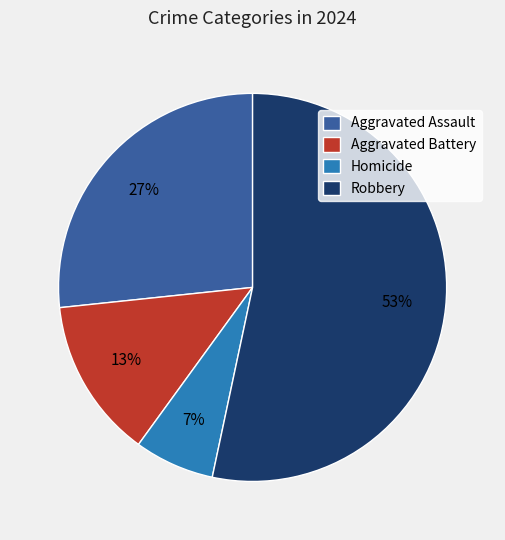

Which has a higher value, Homicide or Aggravated Battery?

Aggravated Battery